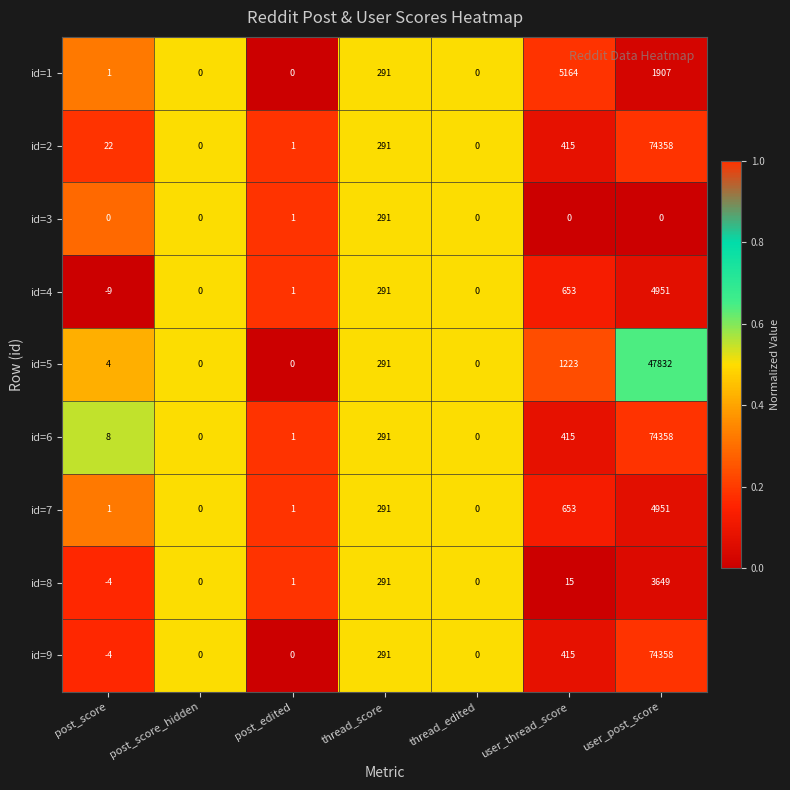

What is the sum of the id=9 values at post_score and post_score_hidden?

-4